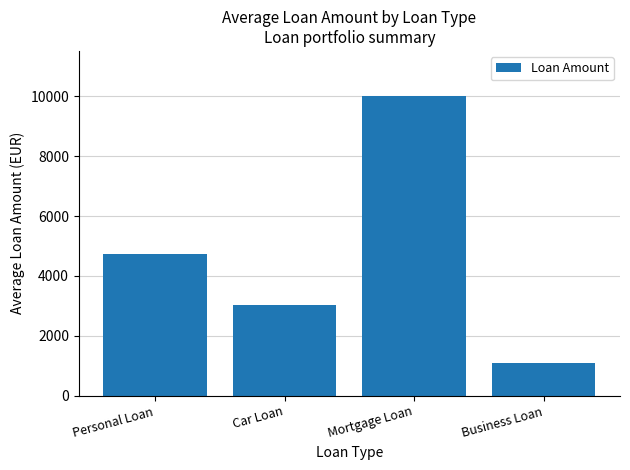

The chart shows a value of 5932.0 at Mortgage Loan. True or false?

False